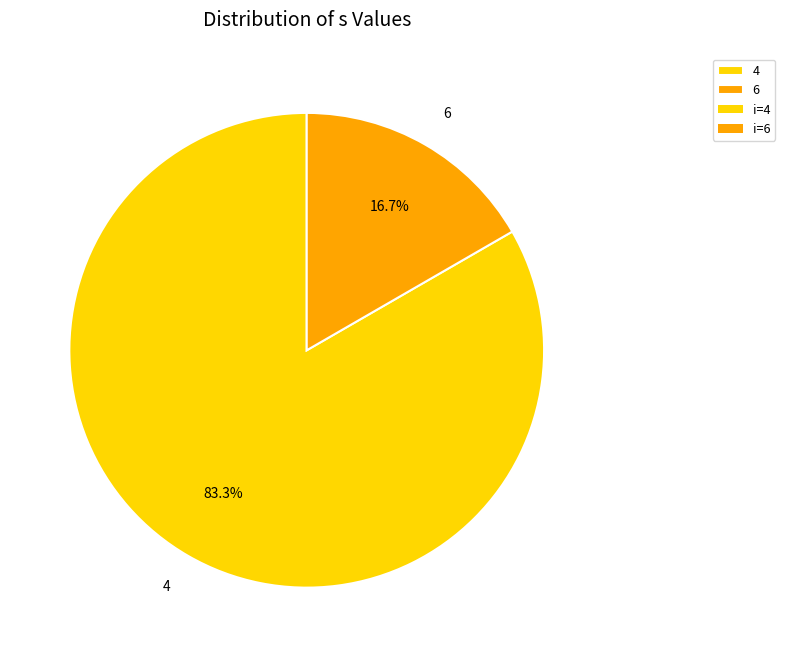

To the nearest percent, what portion does 4 represent?

83%